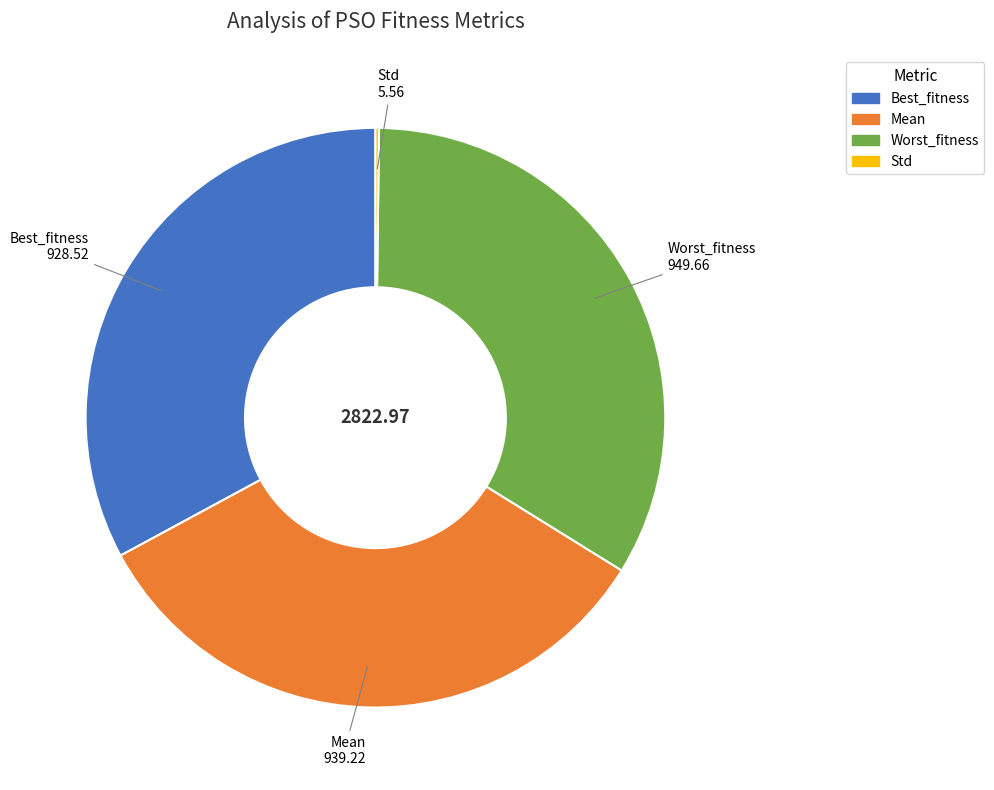

Combined, do Worst_fitness and Mean account for over 50%?

Yes